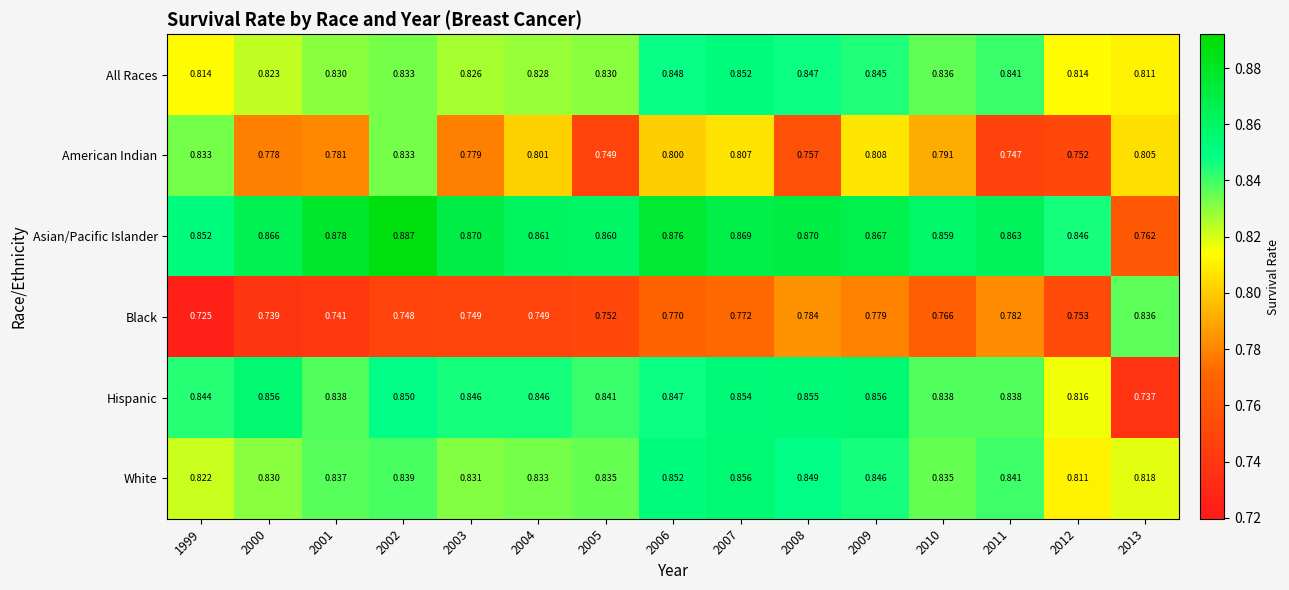

Which series has the widest spread of values?

Asian/Pacific Islander